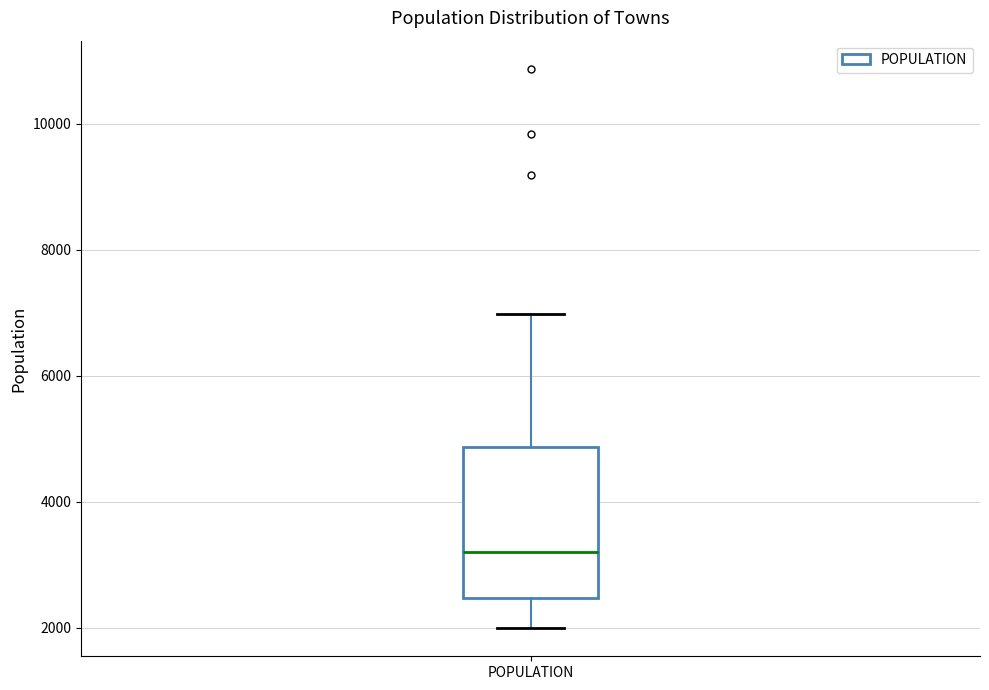

Transcribe this box plot: give where the median line is, the range the box spans, and where the two whiskers end, as read against the y-axis. The values are not printed on the chart, so give them approximately, as read against the axis.

median 3200, box 2400 to 4800, whiskers 2000 to 7000